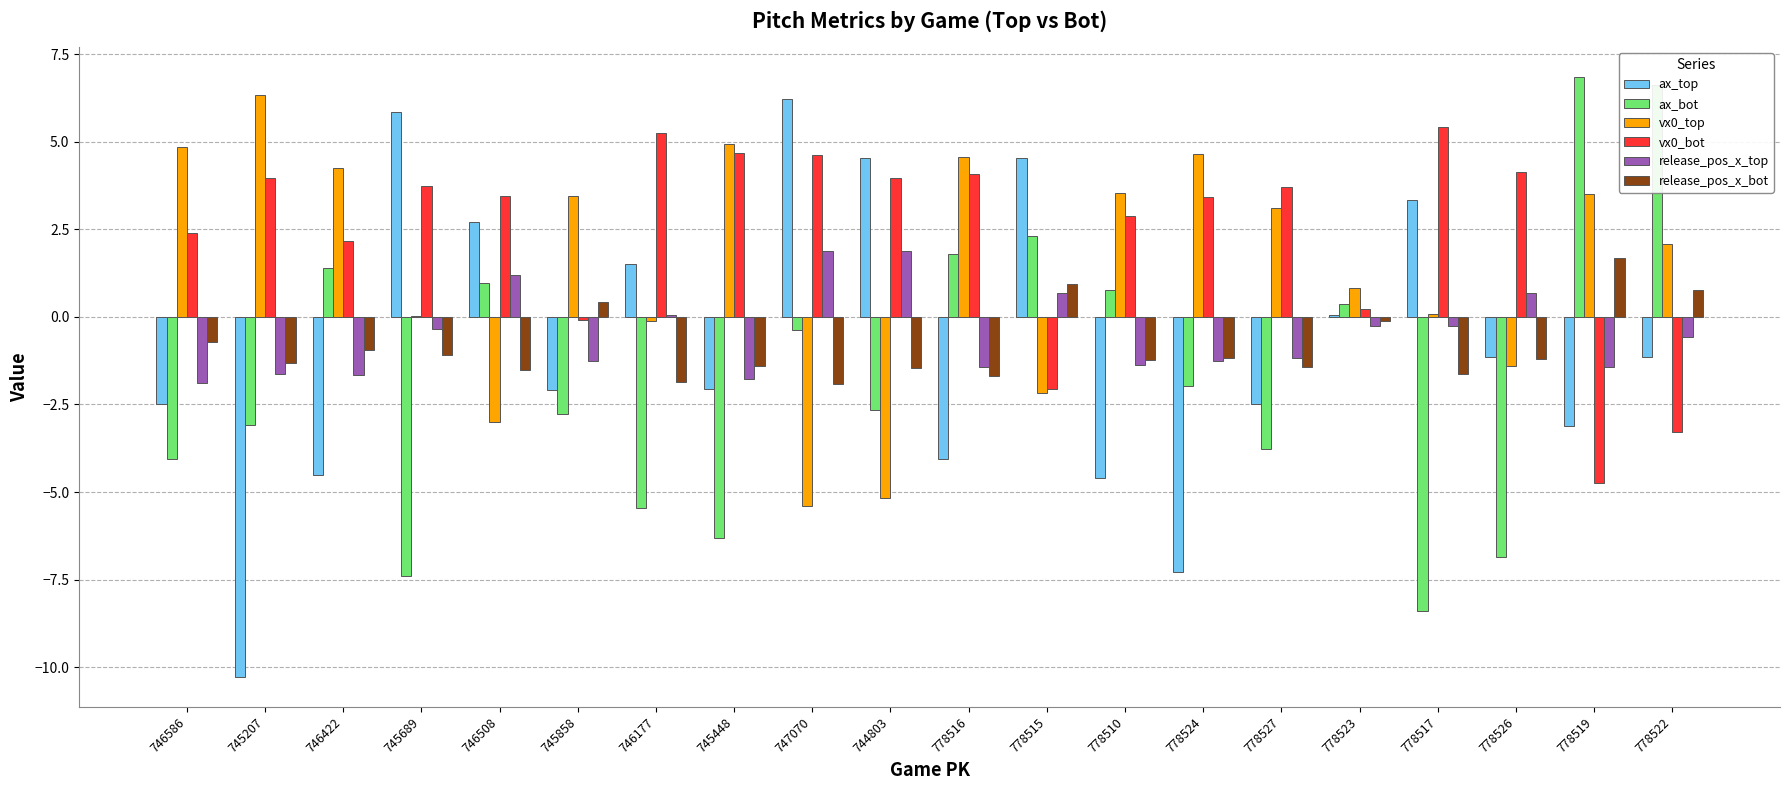

How many groups of bars are there?

20